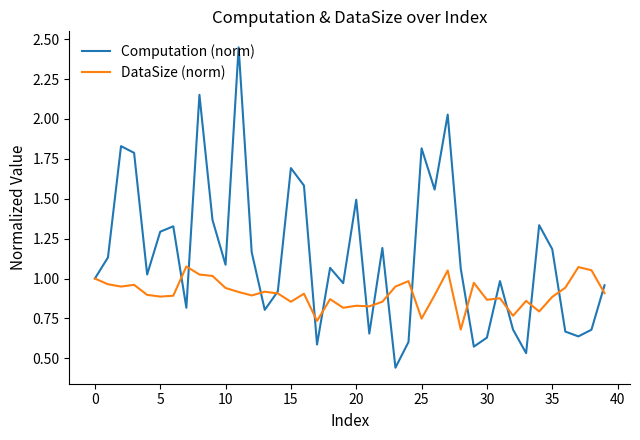

Rank the series by their average value, from highest to lowest.

Computation (norm), DataSize (norm)